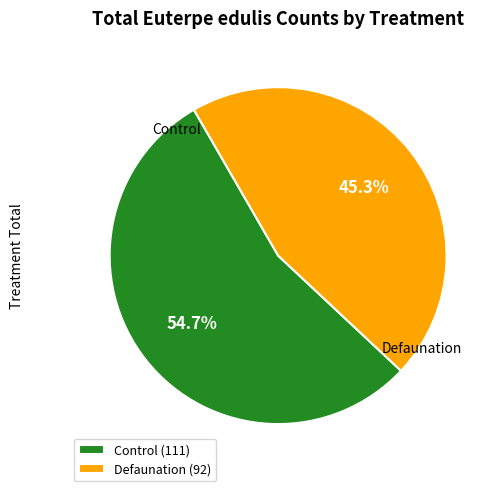

Which slice is the largest?

Control (111)